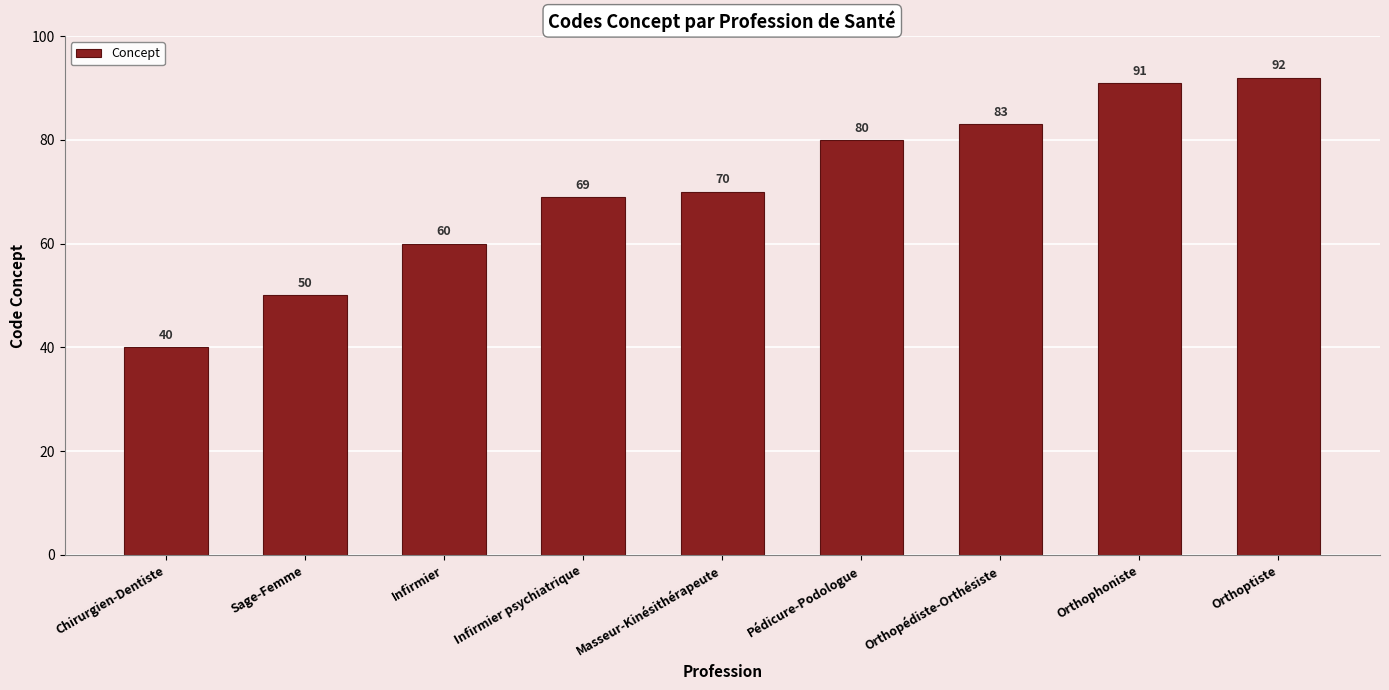

Reading left to right, transcribe all the data shown in this chart.

40	50	60	69	70	80	83	91	92